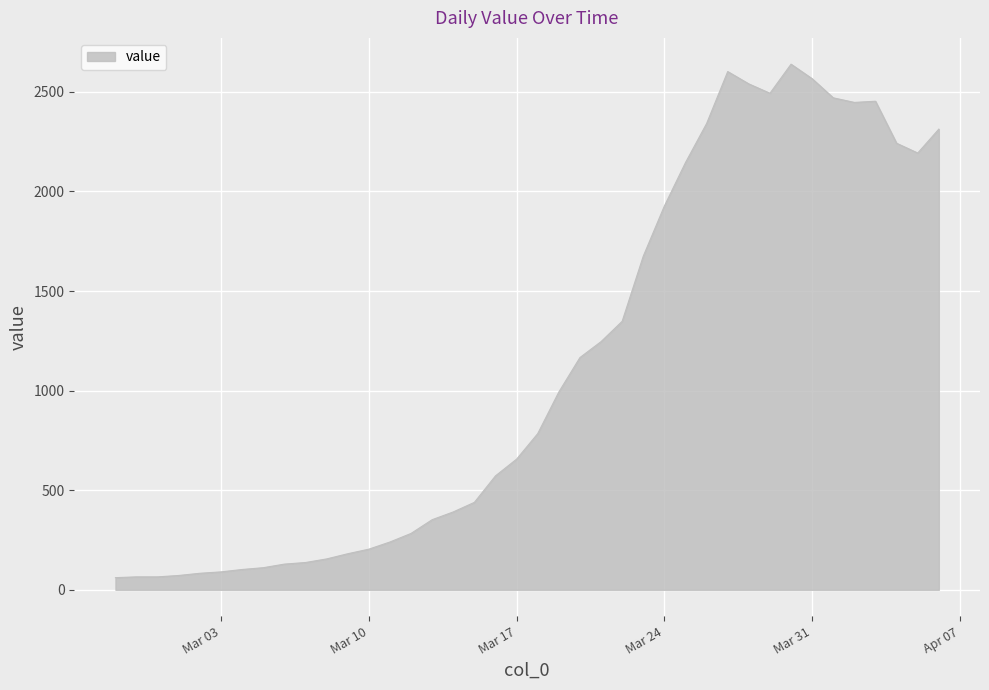

What is the smallest value displayed?

61